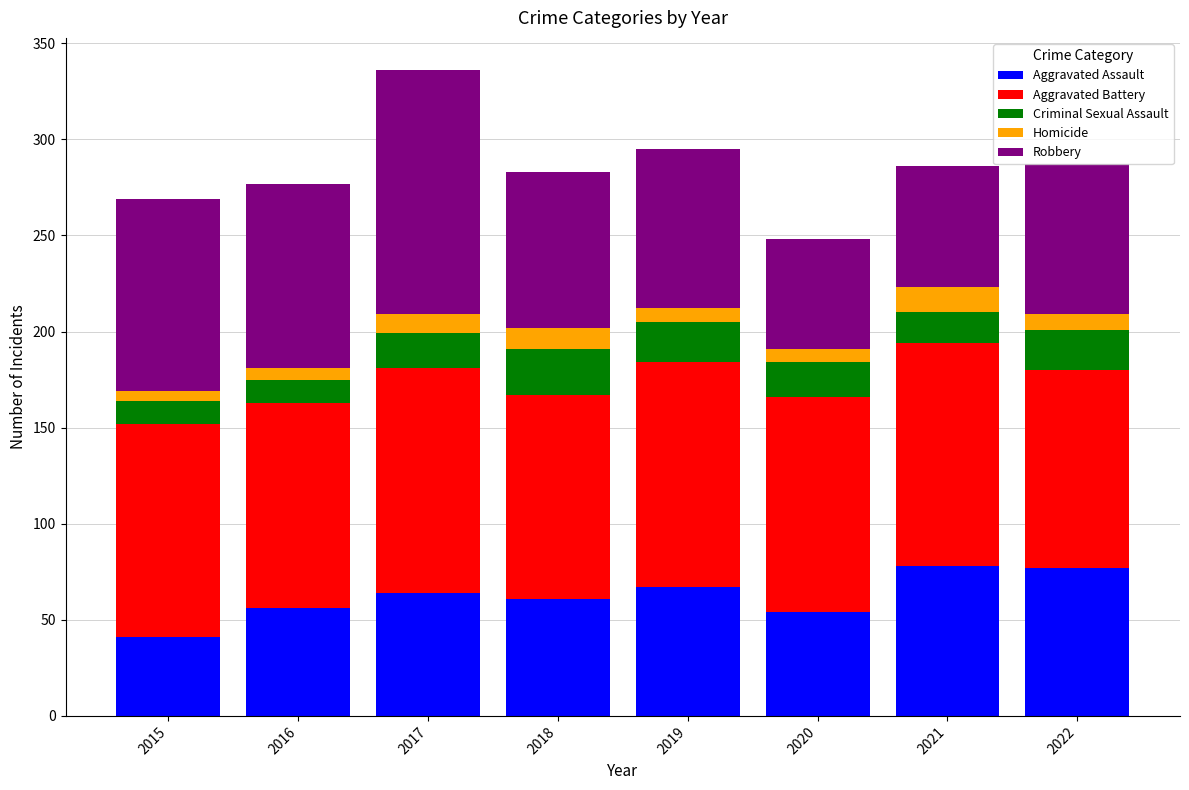

What are all the series names shown in the legend?

Aggravated Assault, Aggravated Battery, Criminal Sexual Assault, Homicide, Robbery